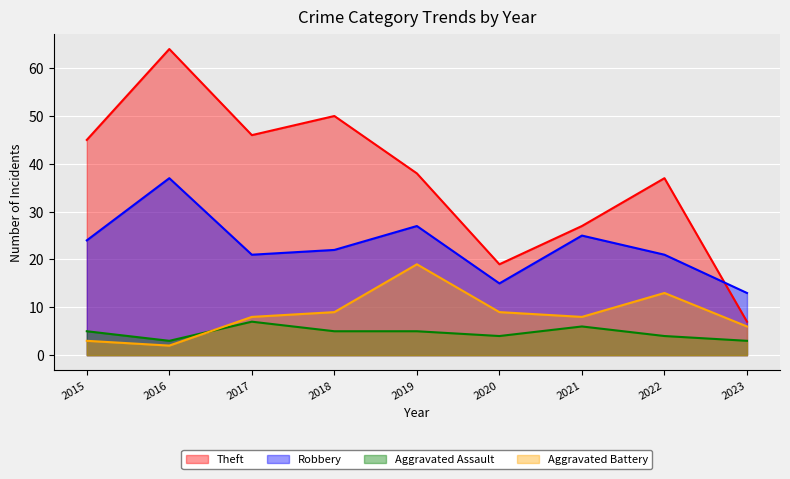

At which label does Theft reach its minimum?

2023